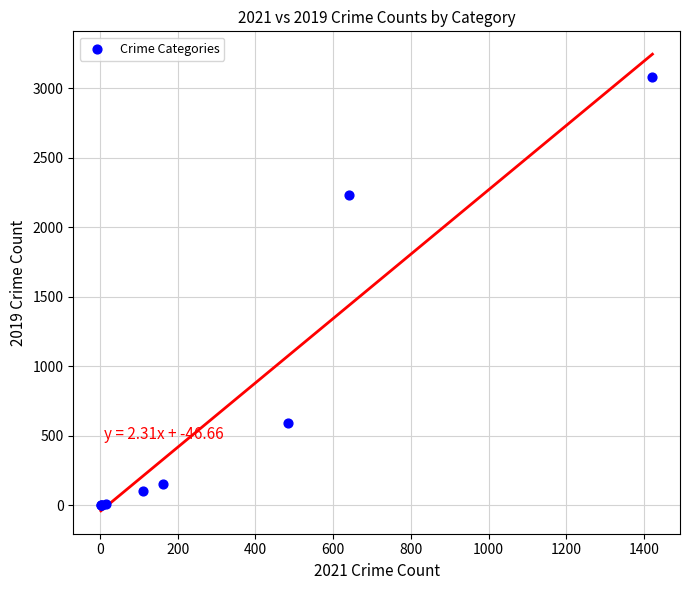

What Y value in the scatter plot is closest to 1540?

2230